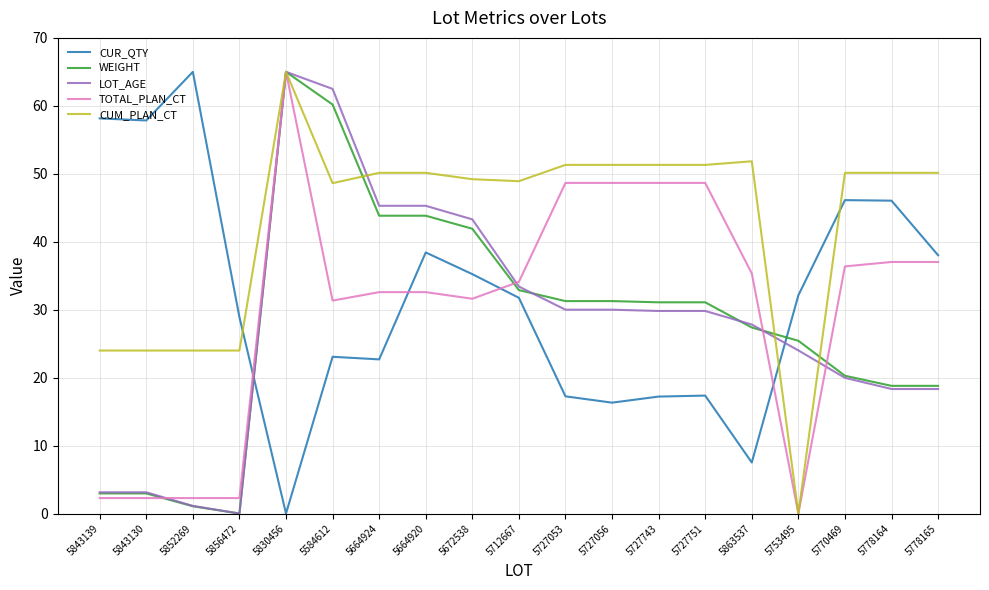

The value of TOTAL_PLAN_CT at 5863537 is 56.9. True or false?

False